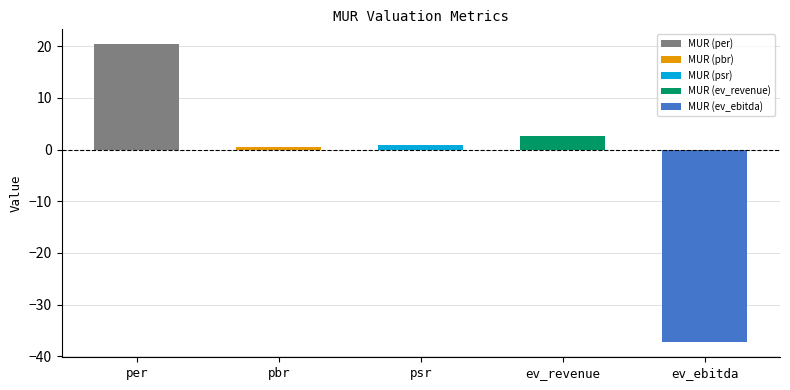

Approximately how many times larger is the value at ev_revenue compared to per?

0.1